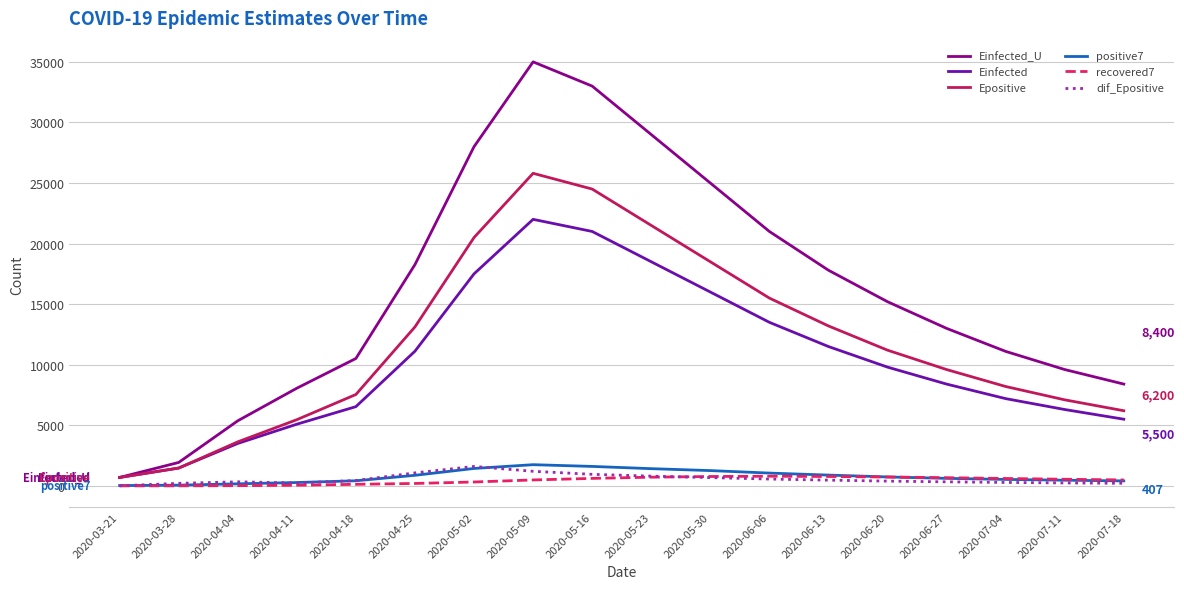

Is the value of Einfected at 2020-05-16 greater than the value of Einfected_U at 2020-05-30?

No